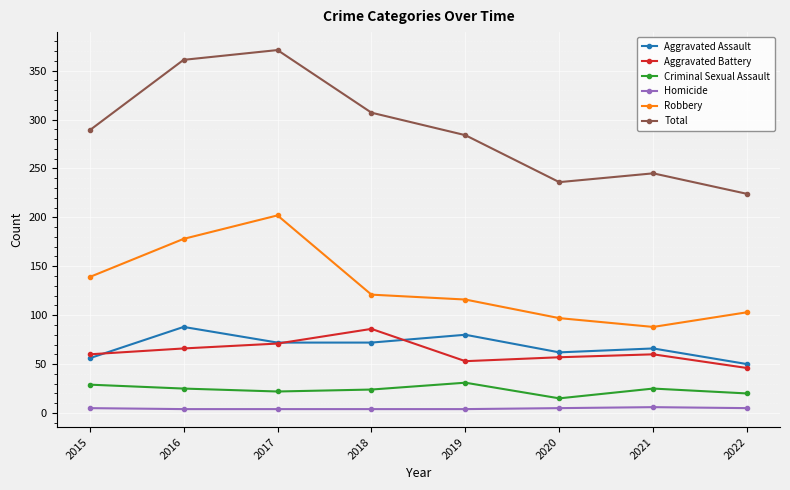

True or false: Aggravated Battery has a value of 60 at 2021.

True